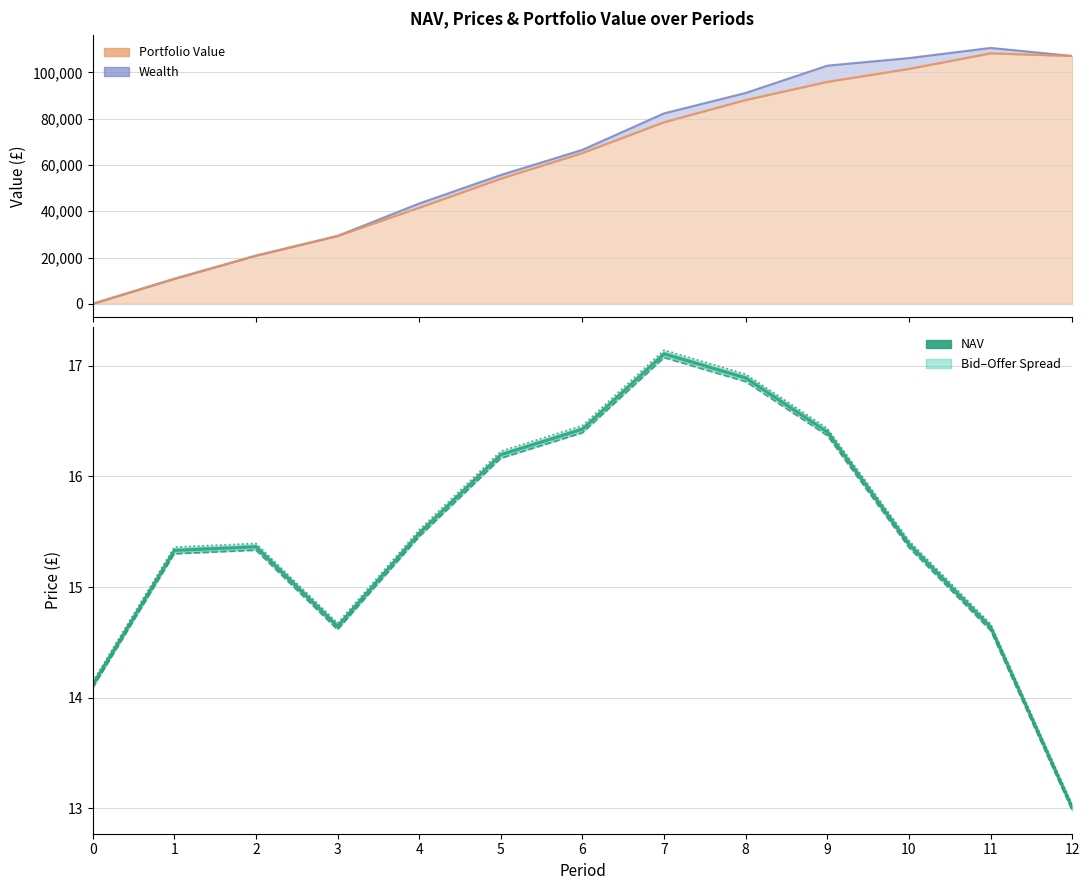

What is the approximate value of Wealth at 2?

20820.4